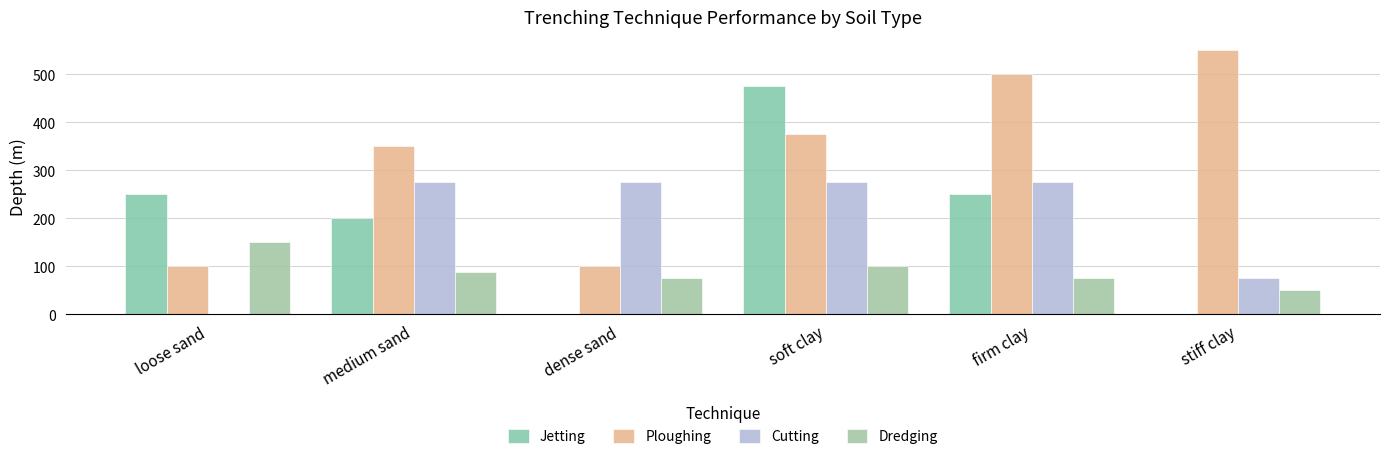

What is the difference between the highest and lowest values at firm clay?

425.0